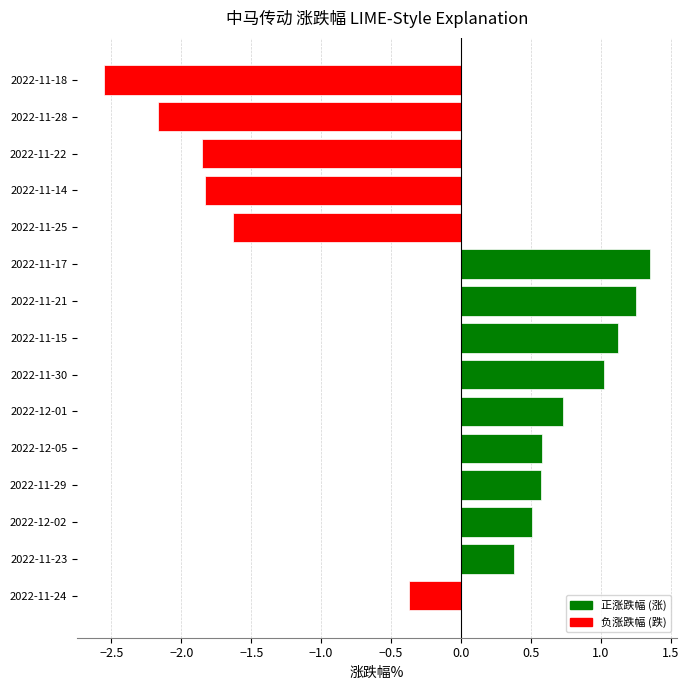

At which category does the chart reach its minimum across all series?

2022-11-18